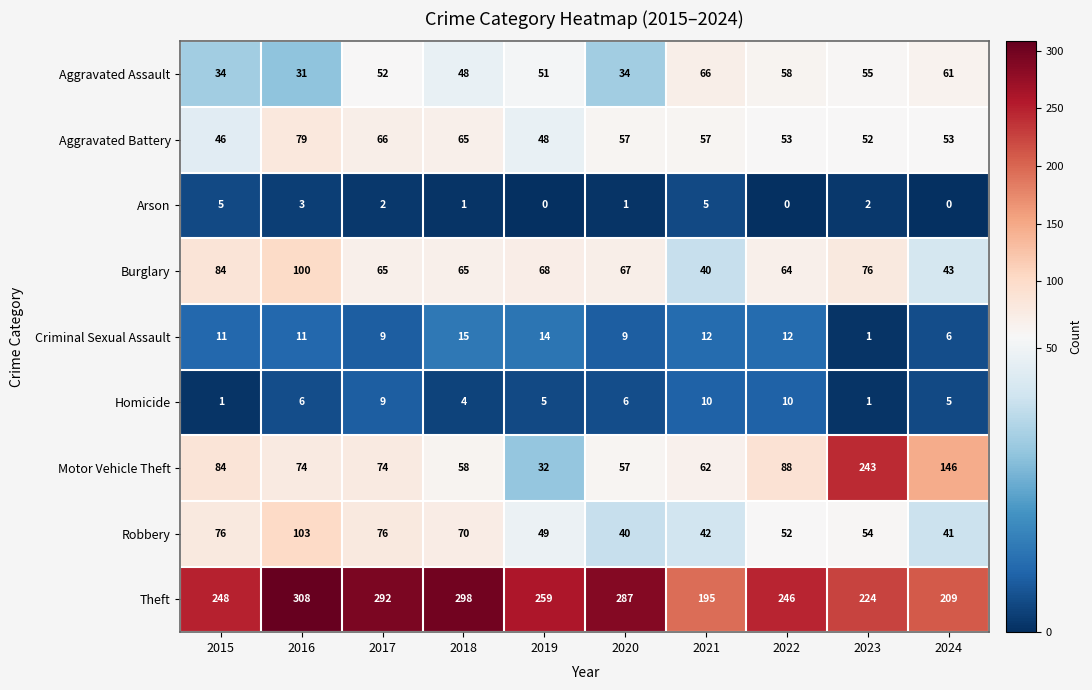

Is it true that Aggravated Battery equals 25 at 2021?

False